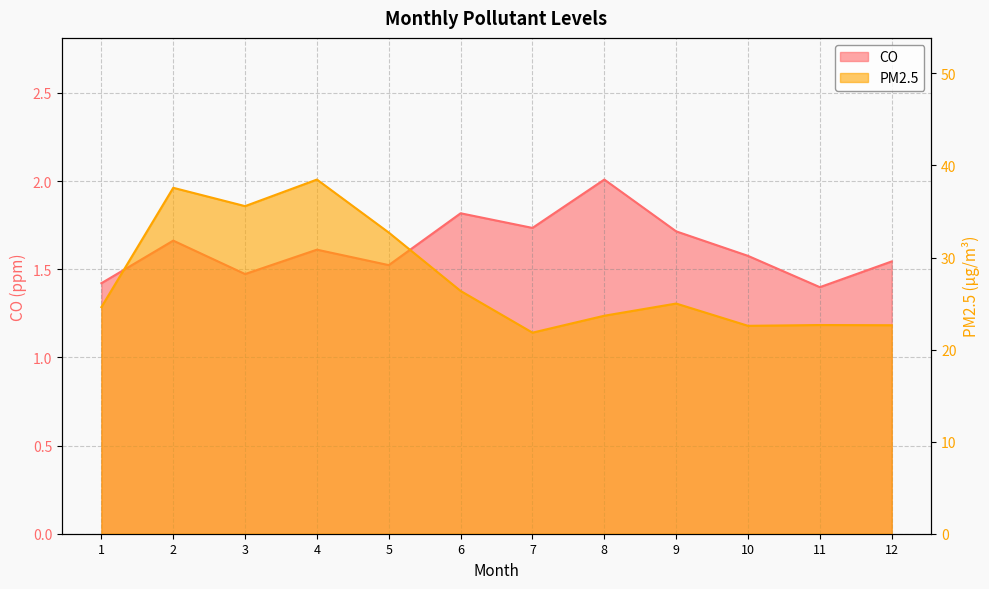

At 10, list the series in order from smallest to largest.

CO, PM2.5